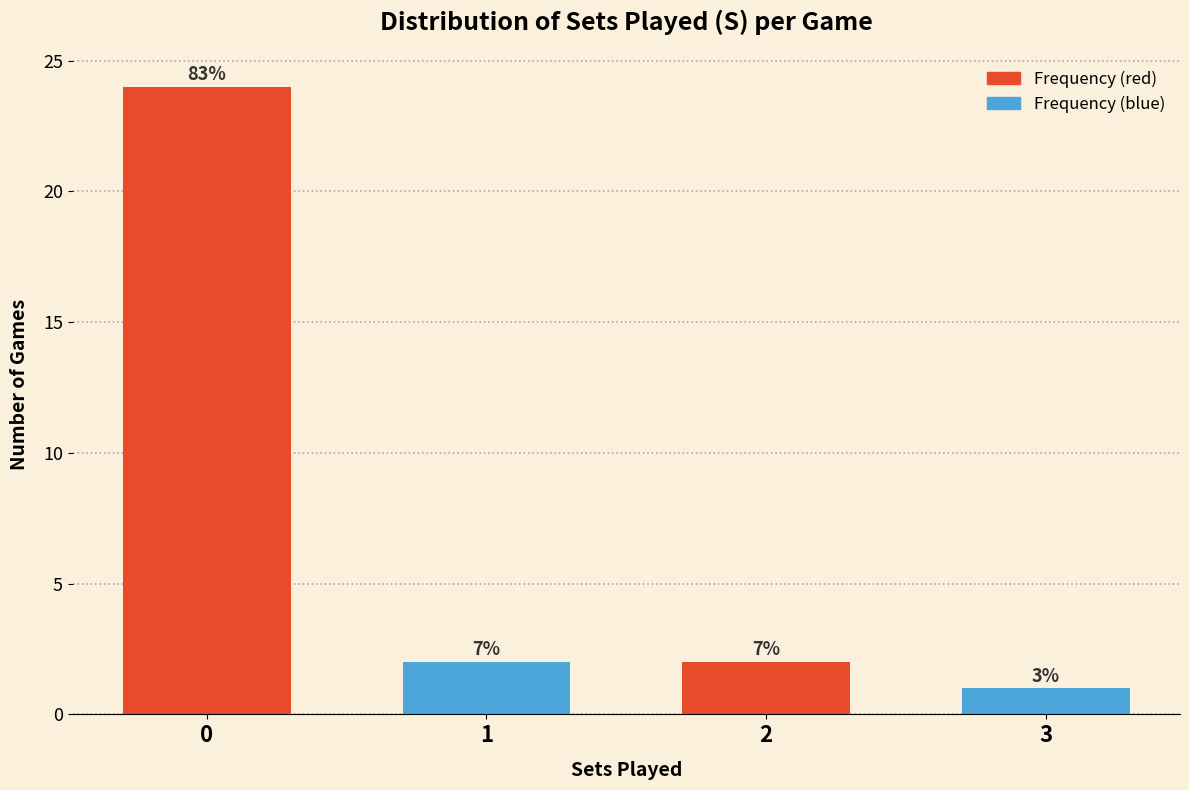

Does the chart contain any negative values?

No